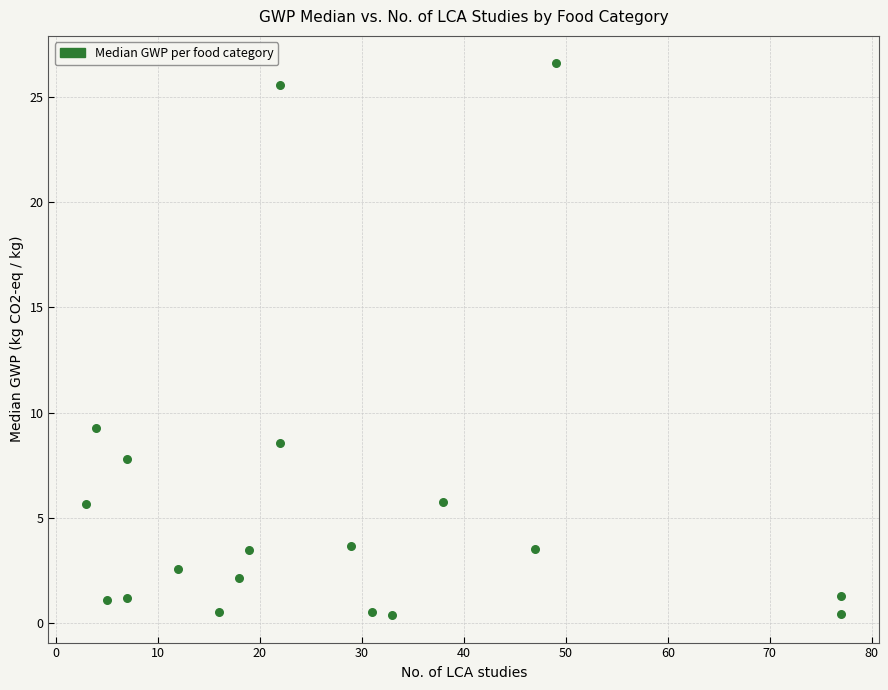

What is the range of X values (max minus min)?

74.0